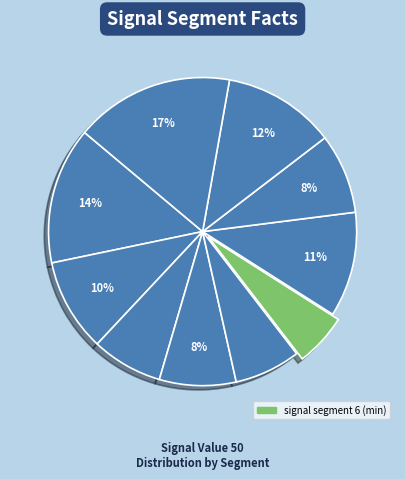

What is the smallest slice in the pie chart?

signal segment 6